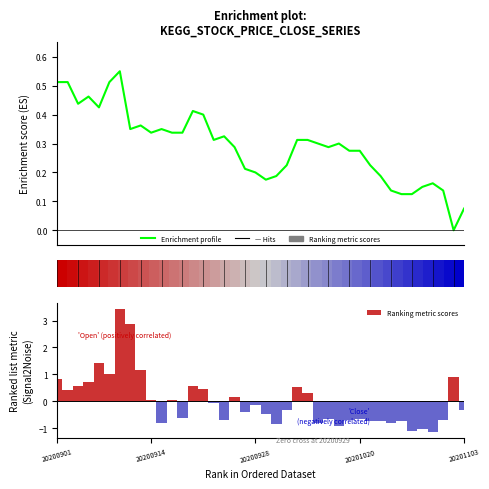

How many data points in Enrichment profile are above 0?

39